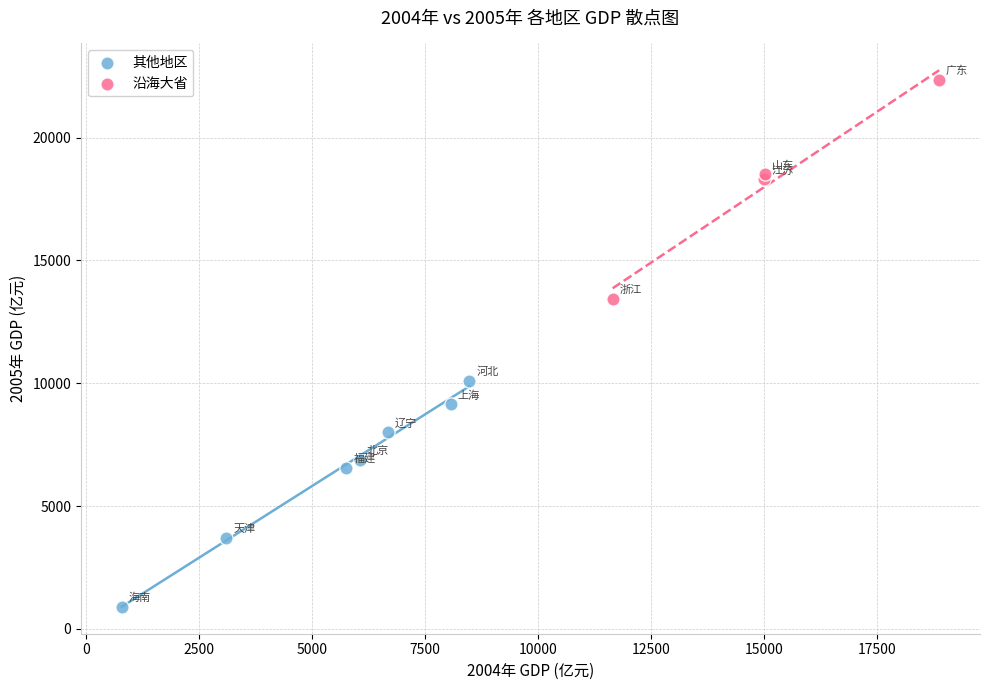

Which series contains the lowest Y value?

其他地区